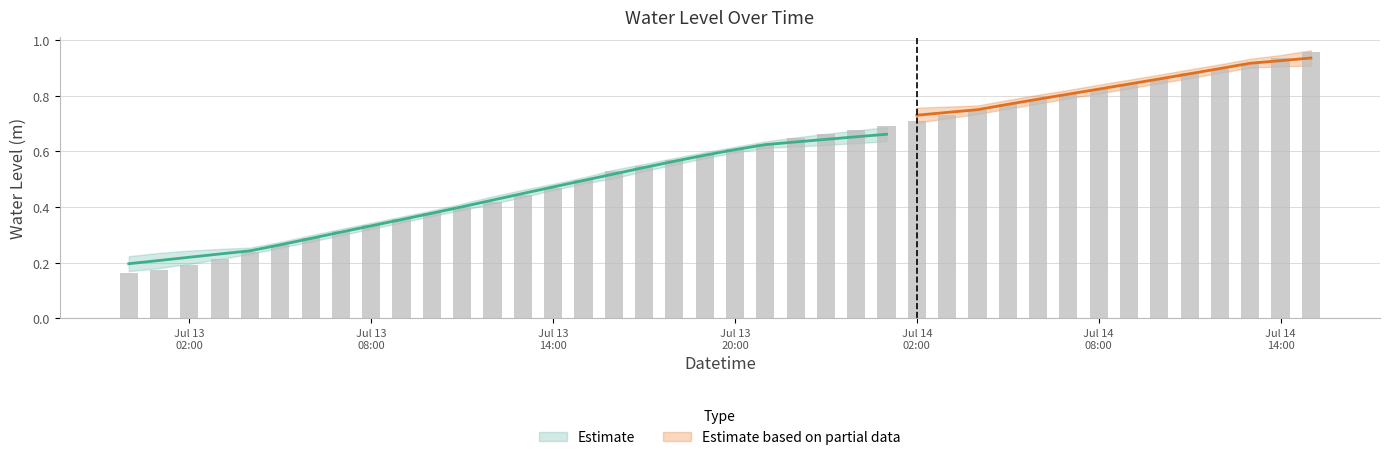

Rank the categories by value from highest to lowest.

2024-07-14 15:00:00, 2024-07-14 14:00:00, 2024-07-14 13:00:00, 2024-07-14 12:00:00, 2024-07-14 11:00:00, 2024-07-14 10:00:00, 2024-07-14 09:00:00, 2024-07-14 08:00:00, 2024-07-14 07:00:00, 2024-07-14 06:00:00, 2024-07-14 05:00:00, 2024-07-14 04:00:00, 2024-07-14 03:00:00, 2024-07-14 02:00:00, 2024-07-14 01:00:00, 2024-07-14 00:00:00, 2024-07-13 23:00:00, 2024-07-13 22:00:00, 2024-07-13 21:00:00, 2024-07-13 20:00:00, 2024-07-13 19:00:00, 2024-07-13 18:00:00, 2024-07-13 17:00:00, 2024-07-13 16:00:00, 2024-07-13 15:00:00, 2024-07-13 14:00:00, 2024-07-13 13:00:00, 2024-07-13 12:00:00, 2024-07-13 11:00:00, 2024-07-13 10:00:00, 2024-07-13 09:00:00, 2024-07-13 08:00:00, 2024-07-13 07:00:00, 2024-07-13 06:00:00, 2024-07-13 05:00:00, 2024-07-13 04:00:00, 2024-07-13 03:00:00, 2024-07-13 02:00:00, 2024-07-13 01:00:00, 2024-07-13 00:00:00